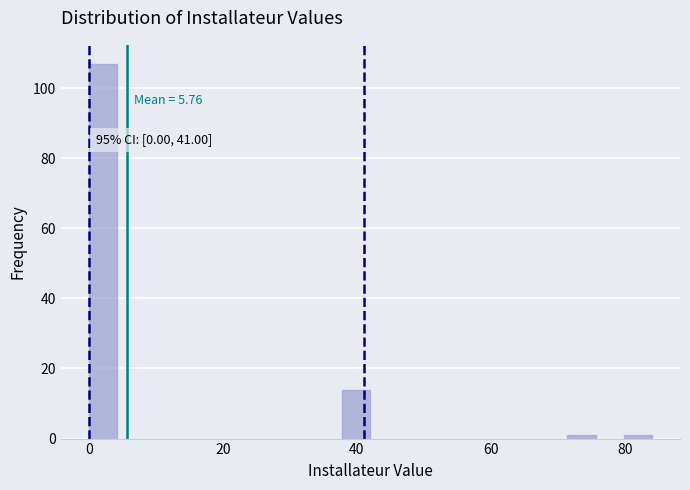

Around what value on the x-axis is the tallest bar? Give the approximate position of its centre, as read against the axis.

2